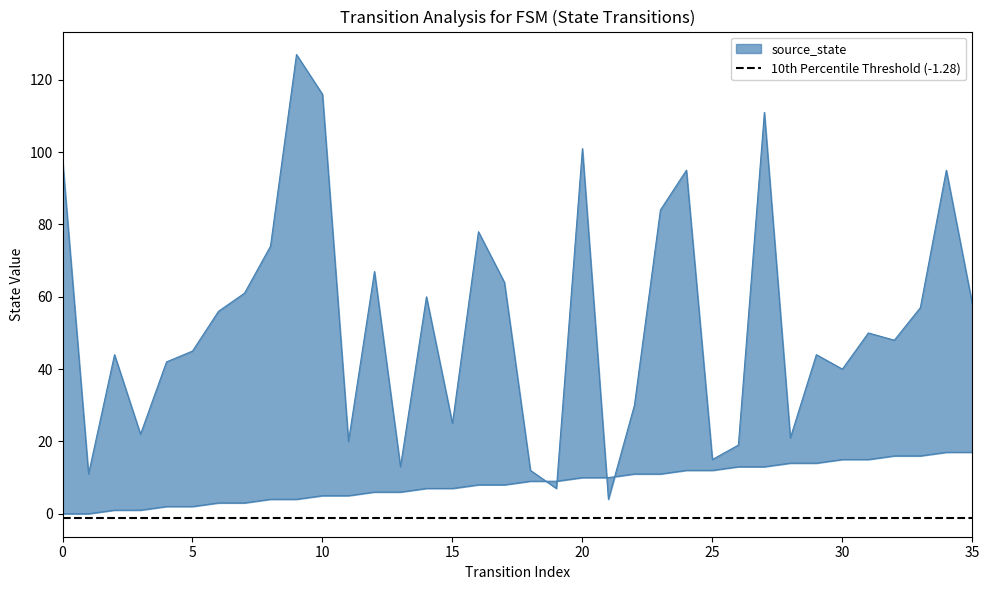

The destination_state series shows 116 at 10. True or false?

True